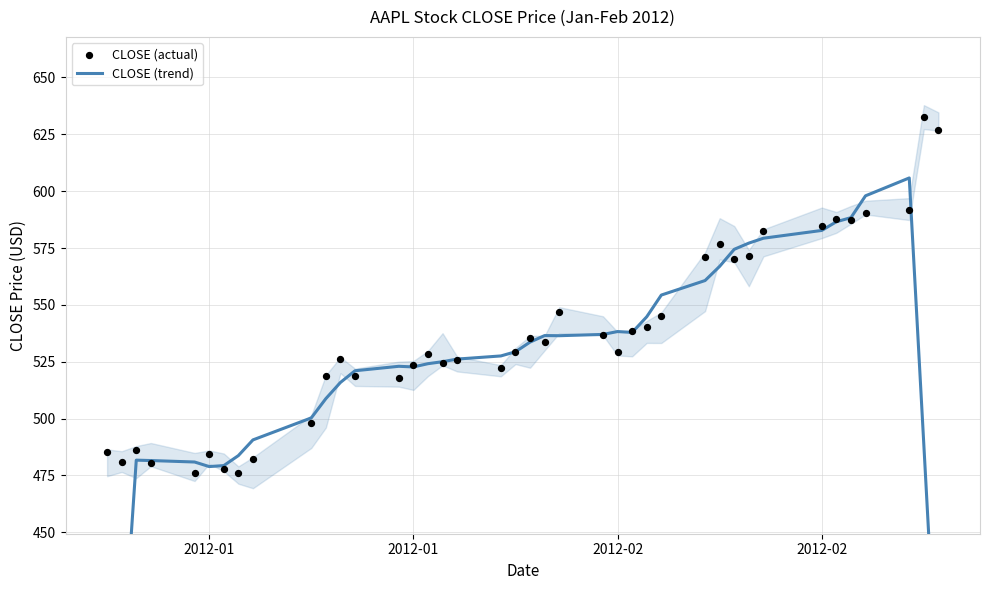

Which series has the largest Y range (max minus min)?

CLOSE (trend)